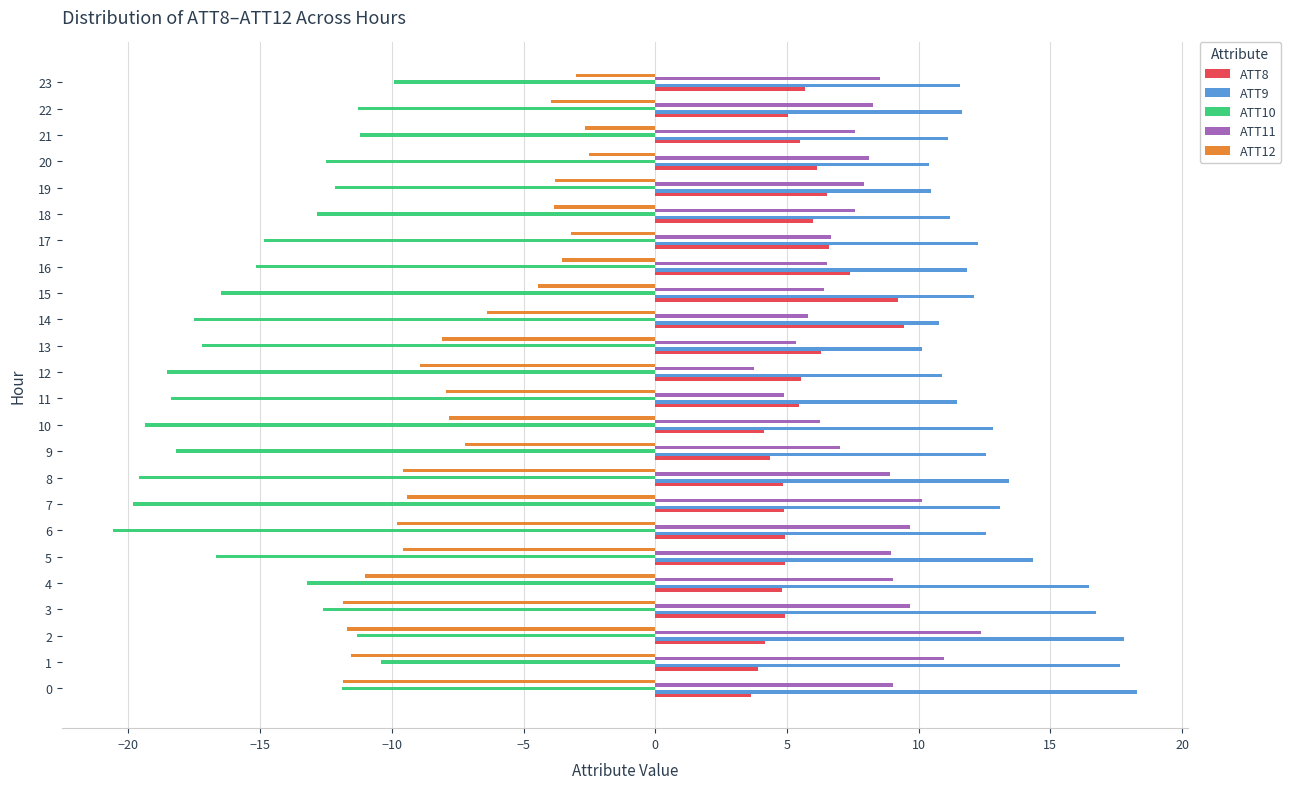

Between 15 and 23, which series saw the biggest shift?

ATT10